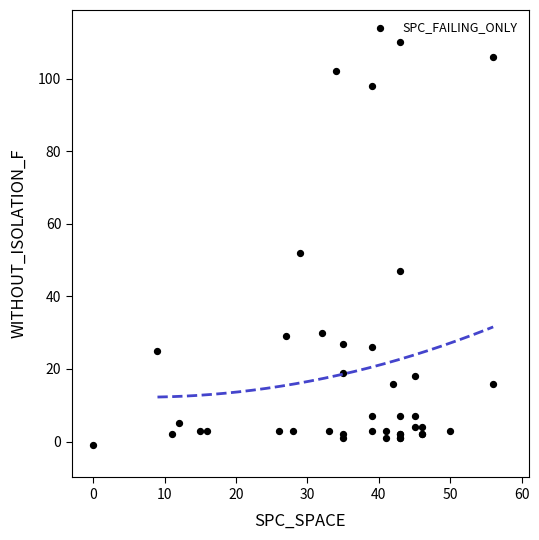

What Y value in the scatter plot is closest to 54?

52